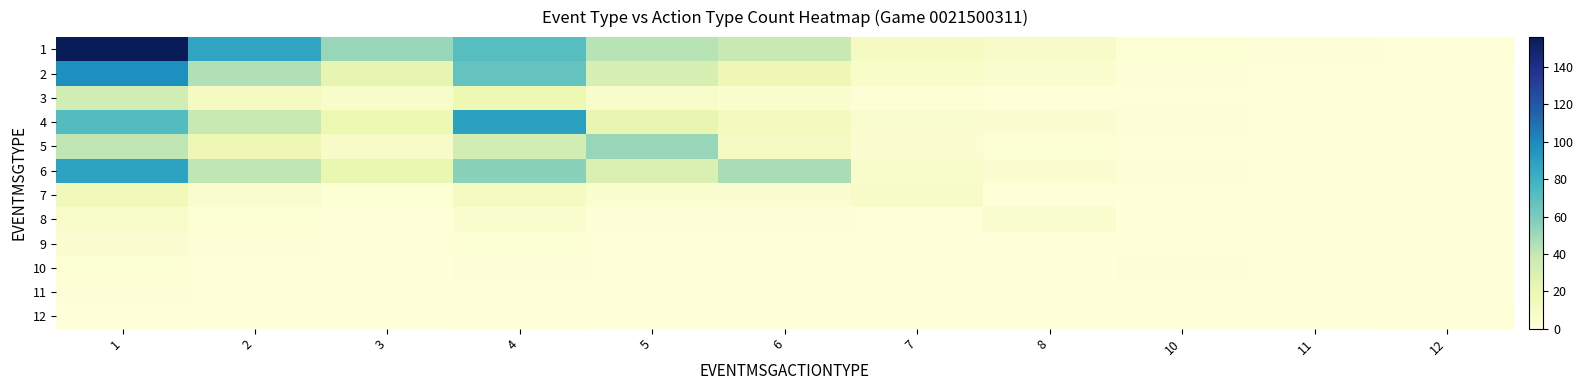

What is the spread (max minus min) of values at 2?

87